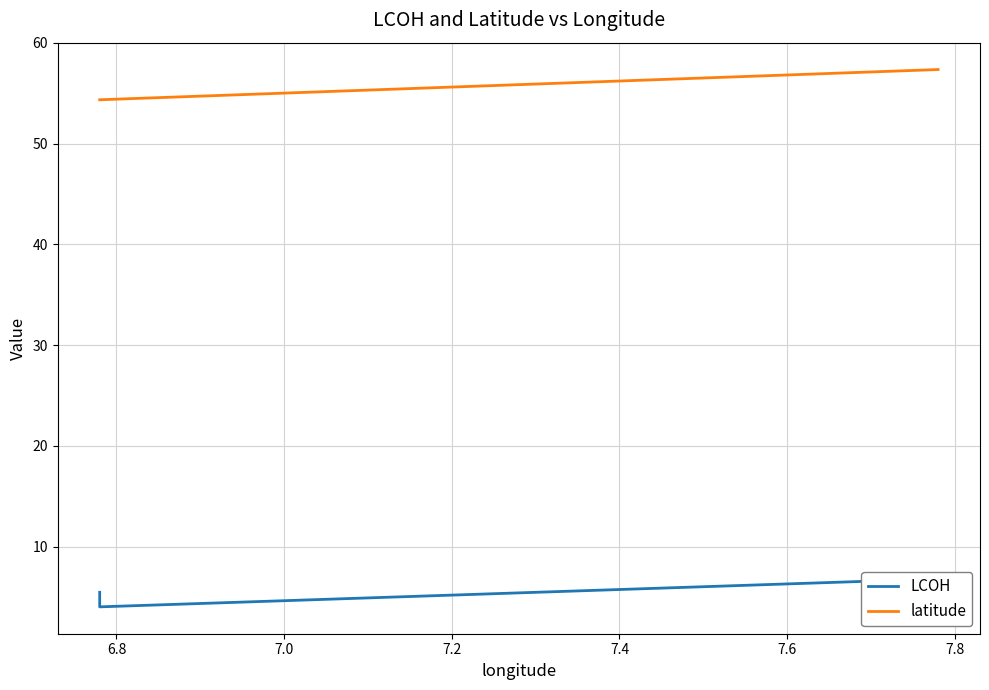

At which category does LCOH reach its first local peak?

6.8